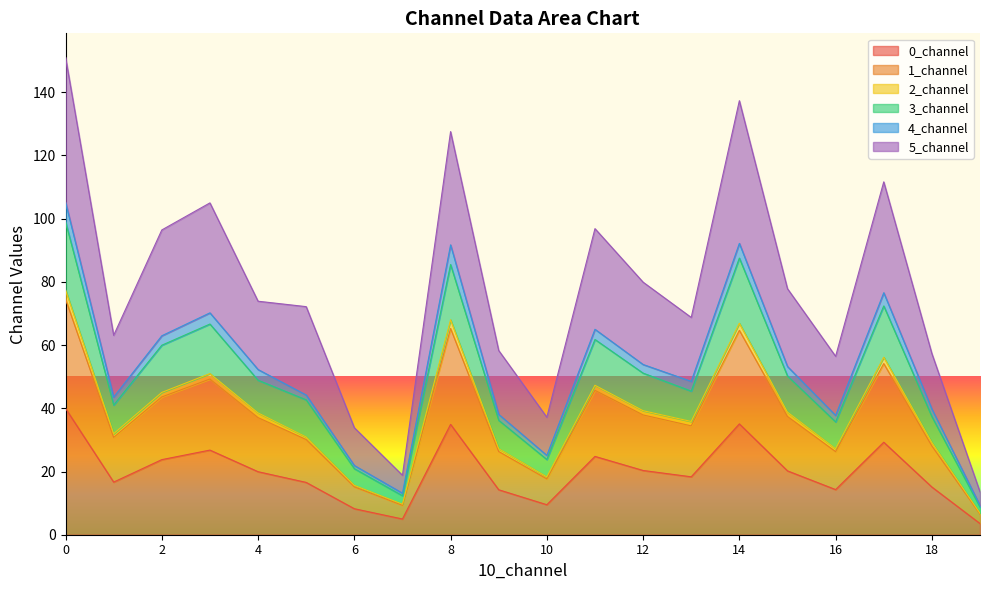

The value of 0_channel at 12 is 20.3. True or false?

True